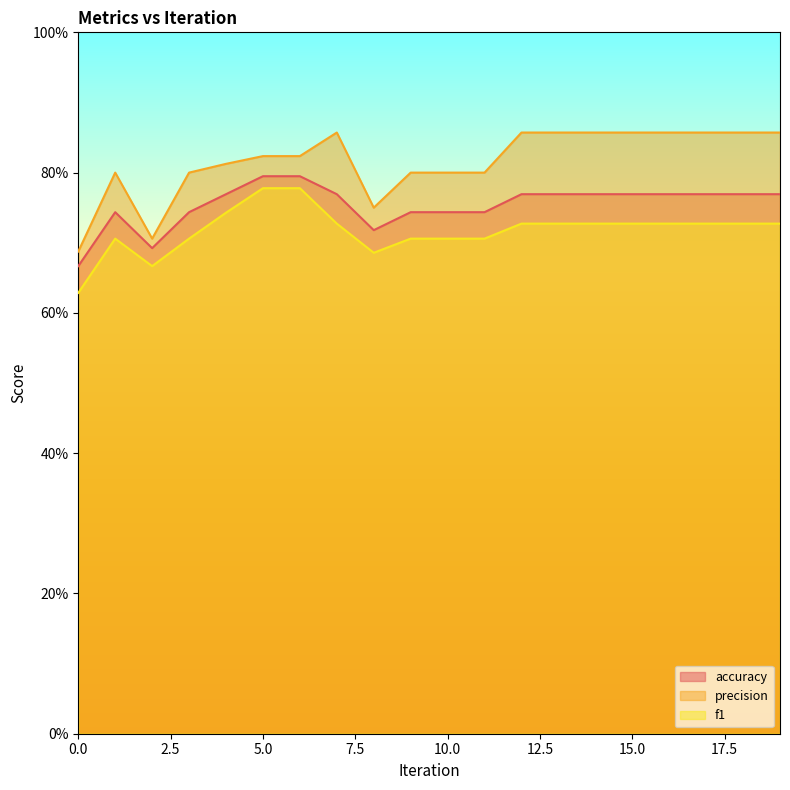

Rank the series by their maximum value, from lowest to highest.

f1, accuracy, precision